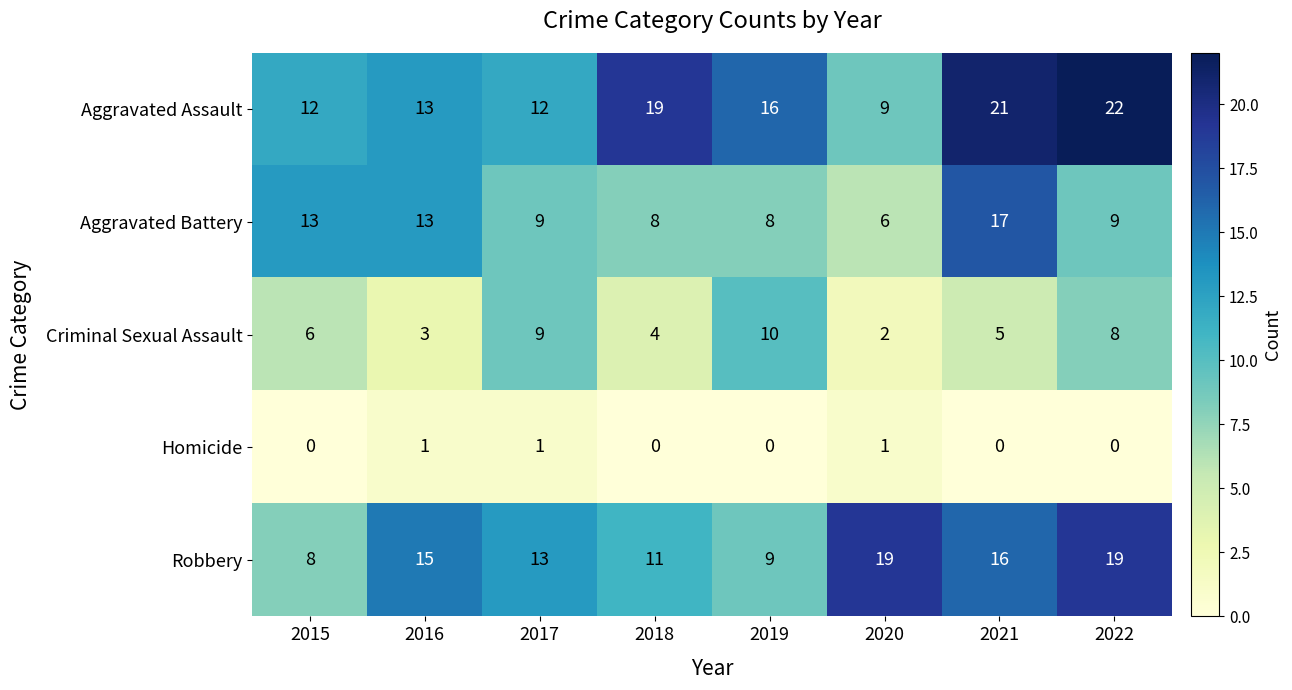

Which series has the largest total across all categories?

Aggravated Assault